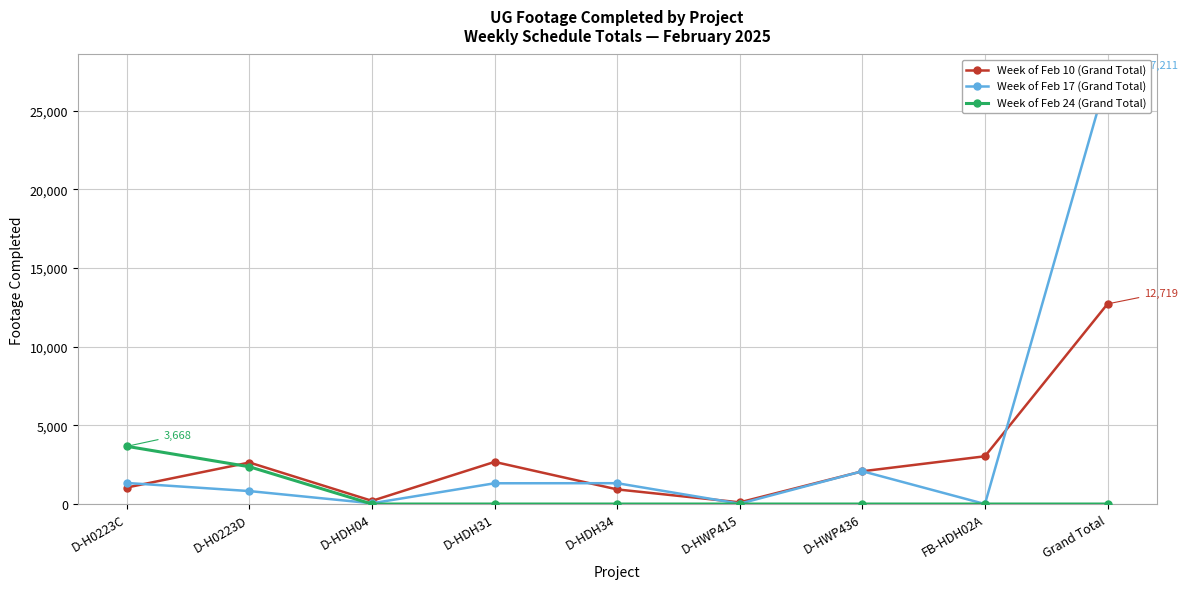

What is the value of the Week of Feb 10 (Grand Total) point at the 4th from the left?

2677